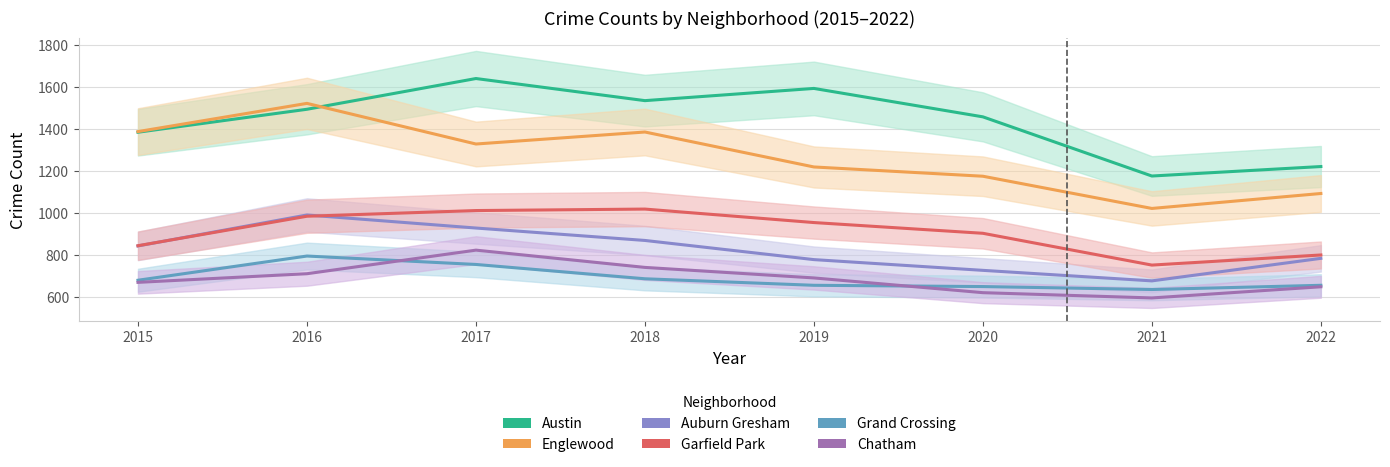

True or false: Auburn Gresham has more than 0 interior local peaks.

True